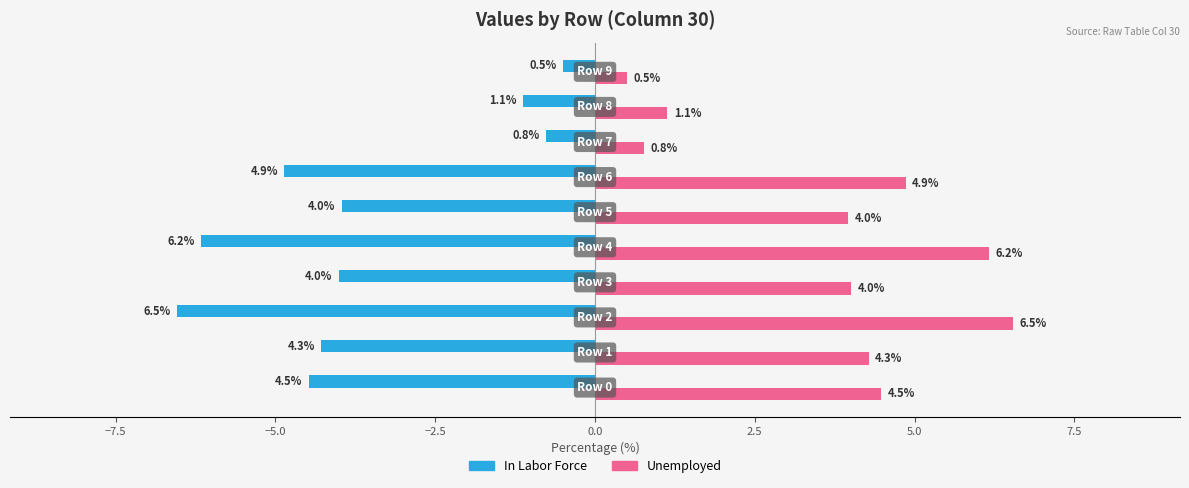

Which series has the largest total across all categories?

Unemployed